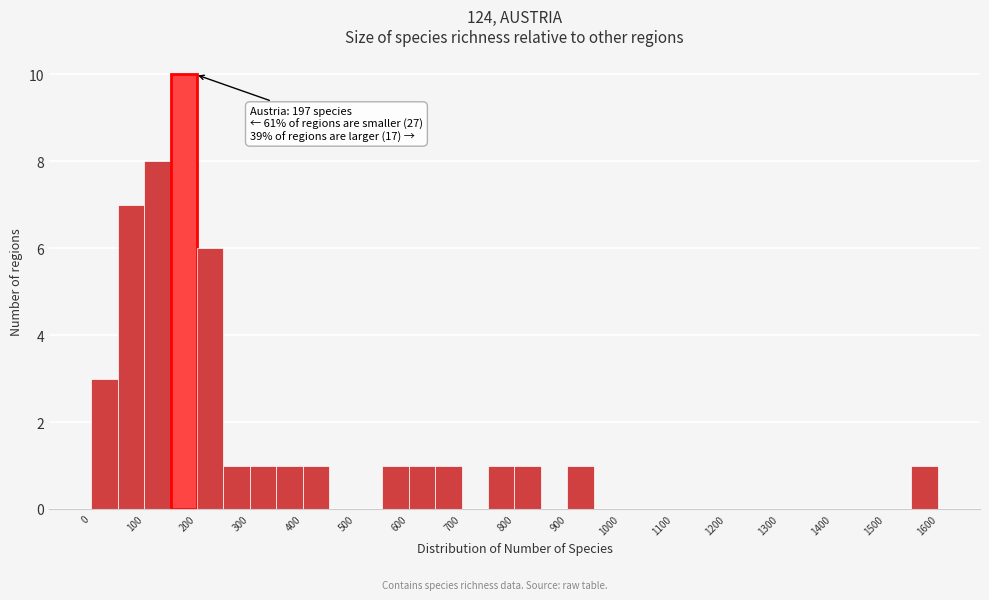

Which range on the x-axis has the tallest bar?

150 to 200